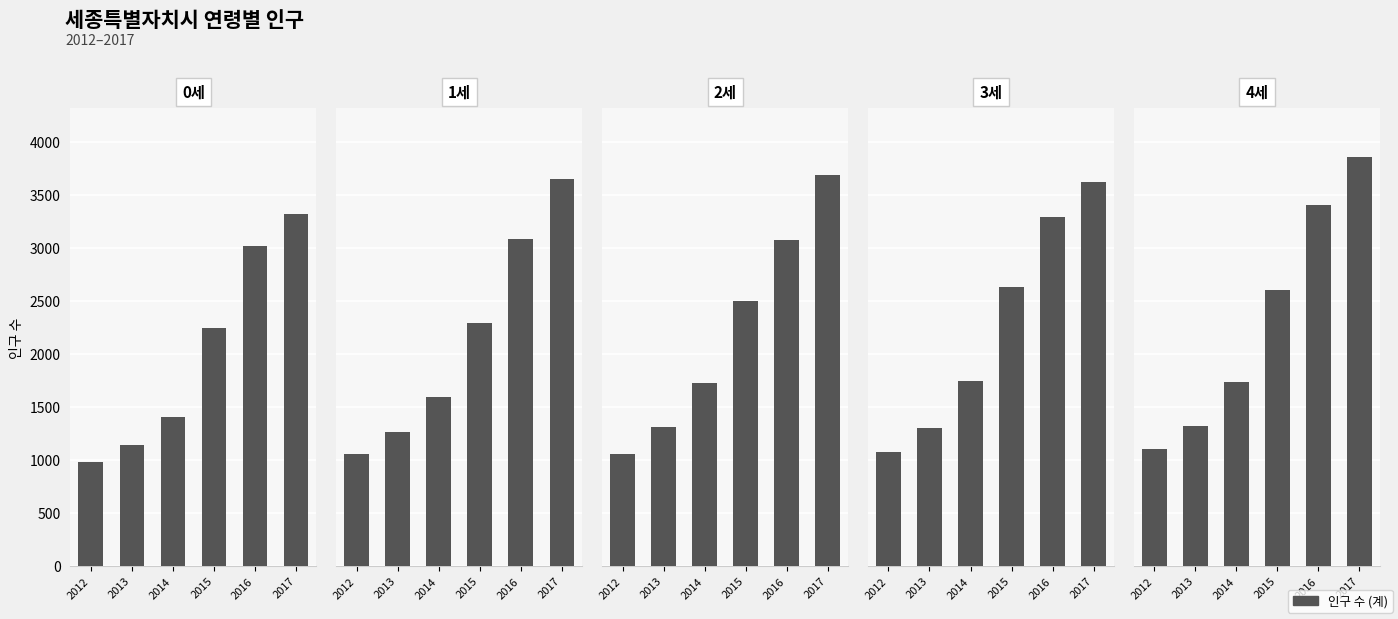

What value does the 1세 series have at 2016?

3085.5